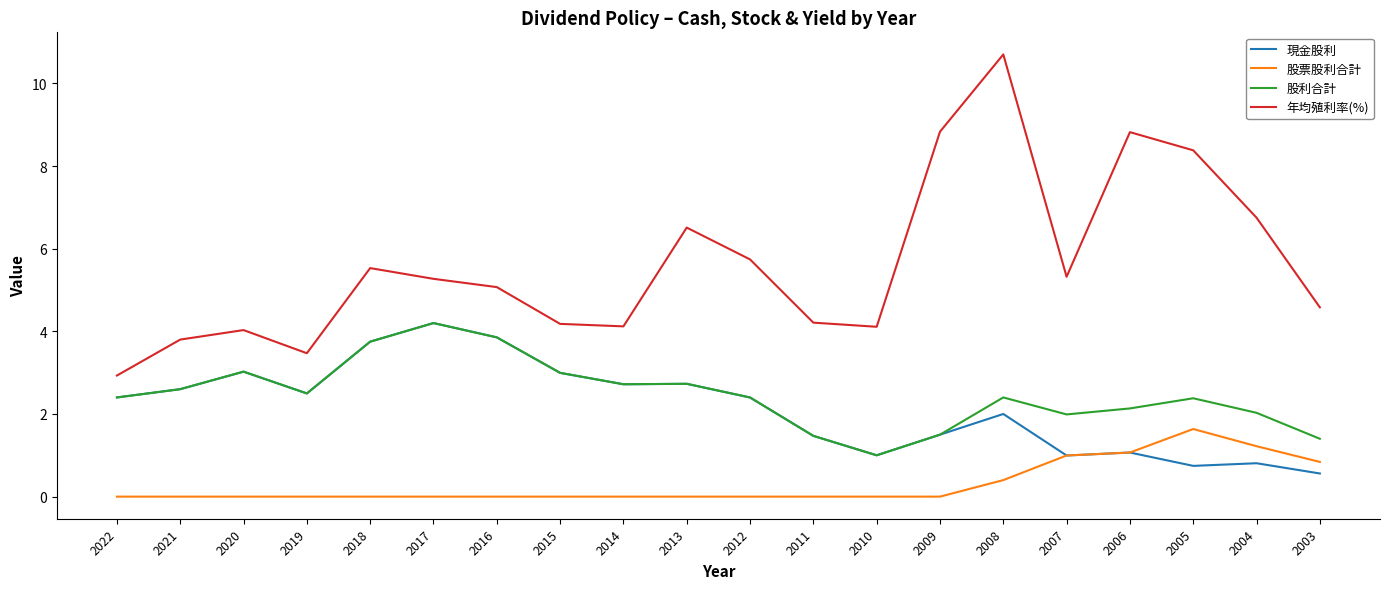

True or false: 股票股利合計 and 年均殖利率(%) cross at least once.

False